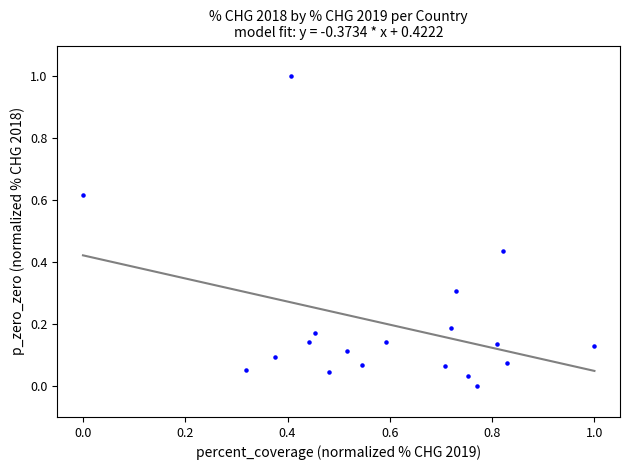

What is the range of Y values (max minus min)?

1.0